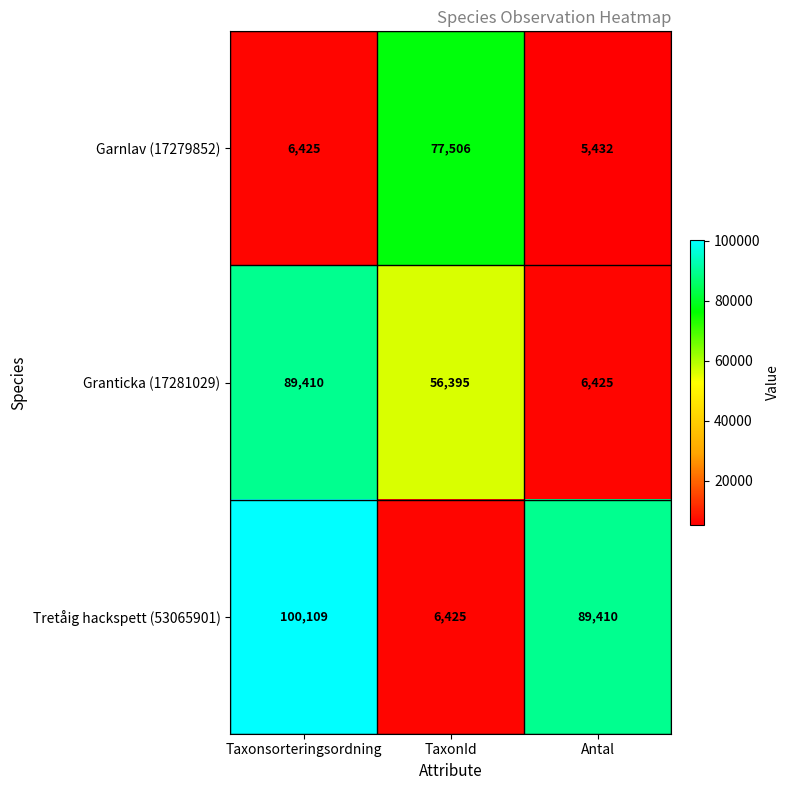

How many distinct data groups are displayed?

3